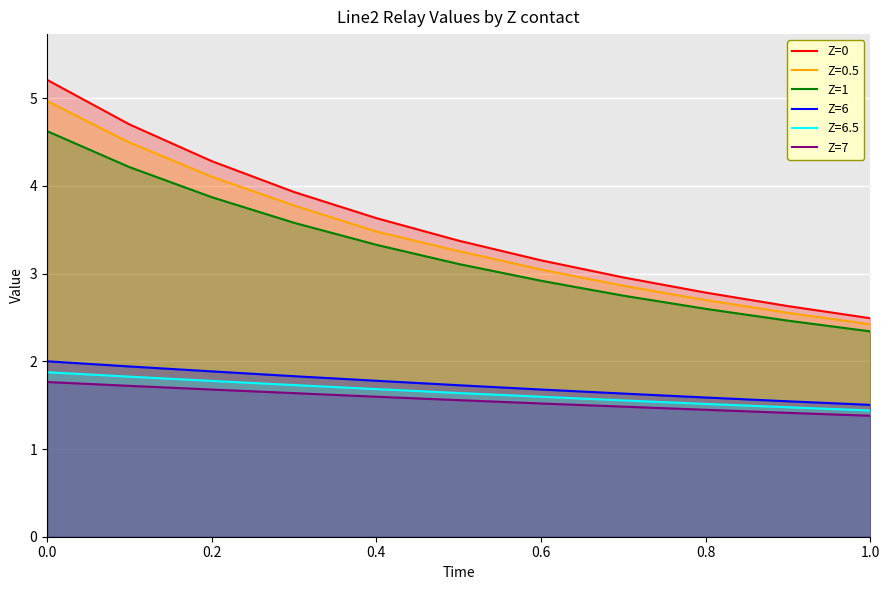

What is the total value across all series at 0.4?

15.5